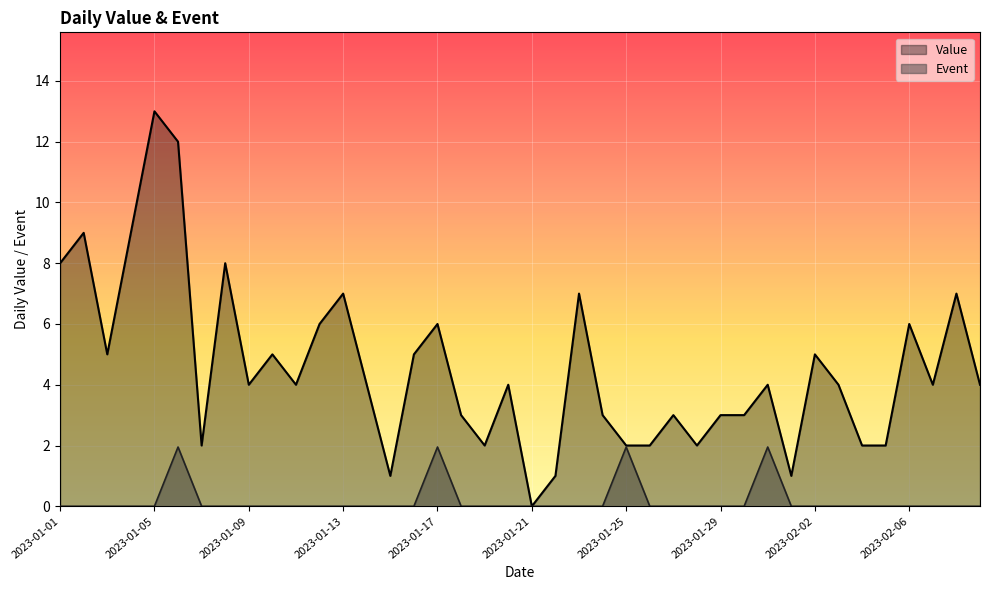

What is the sum of all Event values?

7.8